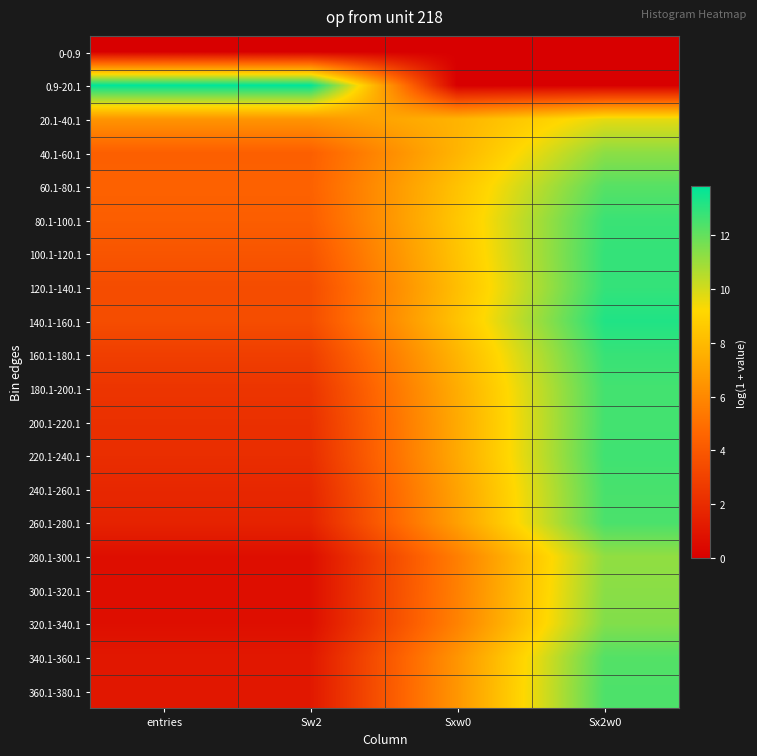

Reading left to right, transcribe all the data shown in this chart.

0-0.9: entries=0.0	Sw2=0.0	Sxw0=0.0	Sx2w0=0.0
0.9-20.1: entries=13.8	Sw2=13.8	Sxw0=0.0	Sx2w0=0.0
20.1-40.1: entries=6.5	Sw2=6.5	Sxw0=7.7	Sx2w0=9.7
40.1-60.1: entries=4.3	Sw2=4.3	Sxw0=7.8	Sx2w0=11.3
60.1-80.1: entries=4.4	Sw2=4.4	Sxw0=8.3	Sx2w0=12.2
80.1-100.1: entries=4.2	Sw2=4.2	Sxw0=8.5	Sx2w0=12.7
100.1-120.1: entries=3.9	Sw2=3.9	Sxw0=8.3	Sx2w0=12.9
120.1-140.1: entries=3.5	Sw2=3.5	Sxw0=8.1	Sx2w0=12.9
140.1-160.1: entries=3.5	Sw2=3.5	Sxw0=8.3	Sx2w0=13.2
160.1-180.1: entries=2.8	Sw2=2.8	Sxw0=7.8	Sx2w0=12.8
180.1-200.1: entries=2.4	Sw2=2.4	Sxw0=7.4	Sx2w0=12.6
200.1-220.1: entries=2.2	Sw2=2.2	Sxw0=7.3	Sx2w0=12.6
220.1-240.1: entries=2.1	Sw2=2.1	Sxw0=7.3	Sx2w0=12.7
240.1-260.1: entries=1.8	Sw2=1.8	Sxw0=7.1	Sx2w0=12.5
260.1-280.1: entries=1.6	Sw2=1.6	Sxw0=6.9	Sx2w0=12.5
280.1-300.1: entries=0.7	Sw2=0.7	Sxw0=5.6	Sx2w0=11.2
300.1-320.1: entries=0.7	Sw2=0.7	Sxw0=5.7	Sx2w0=11.3
320.1-340.1: entries=0.7	Sw2=0.7	Sxw0=5.7	Sx2w0=11.5
340.1-360.1: entries=1.1	Sw2=1.1	Sxw0=6.5	Sx2w0=12.3
360.1-380.1: entries=1.1	Sw2=1.1	Sxw0=6.5	Sx2w0=12.4